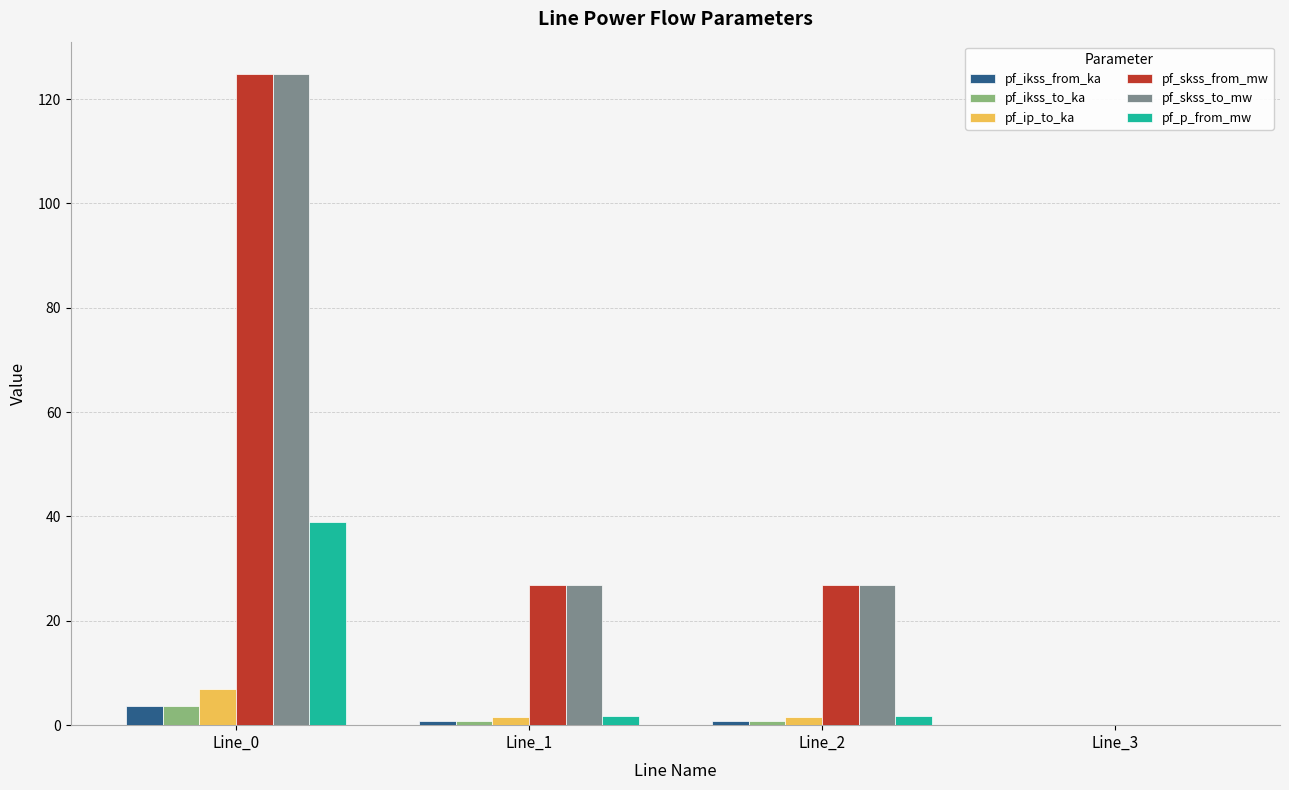

Is the value of pf_skss_to_mw at Line_0 greater than the value of pf_ikss_from_ka at Line_1?

Yes